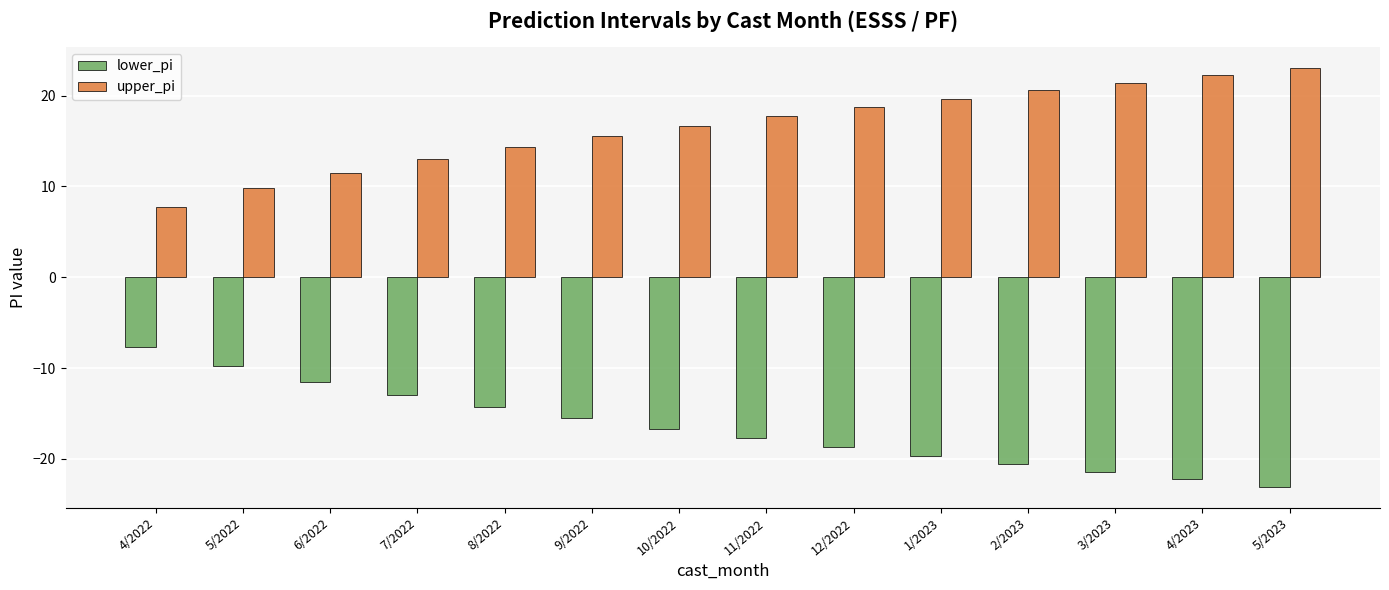

Reading left to right, extract all data points from this chart.

lower_pi: 4/2022=-7.7	5/2022=-9.8	6/2022=-11.5	7/2022=-13.0	8/2022=-14.3	9/2022=-15.5	10/2022=-16.7	11/2022=-17.7	12/2022=-18.7	1/2023=-19.7	2/2023=-20.6	3/2023=-21.4	4/2023=-22.2	5/2023=-23.1
upper_pi: 4/2022=7.7	5/2022=9.8	6/2022=11.5	7/2022=13.0	8/2022=14.3	9/2022=15.5	10/2022=16.7	11/2022=17.7	12/2022=18.7	1/2023=19.7	2/2023=20.6	3/2023=21.4	4/2023=22.2	5/2023=23.1